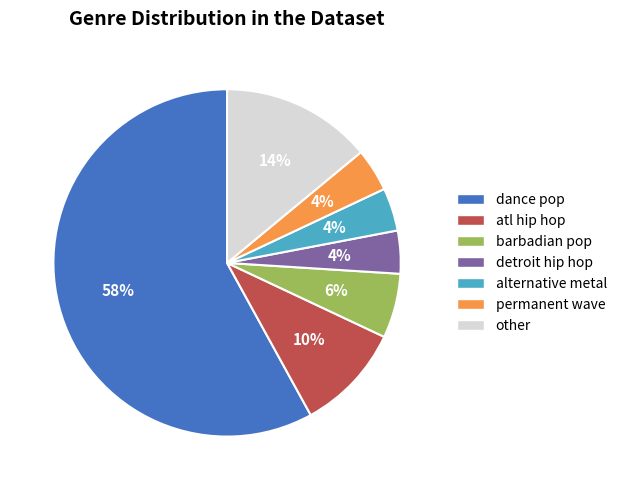

To the nearest percent, what is the combined percentage of other and dance pop?

72%